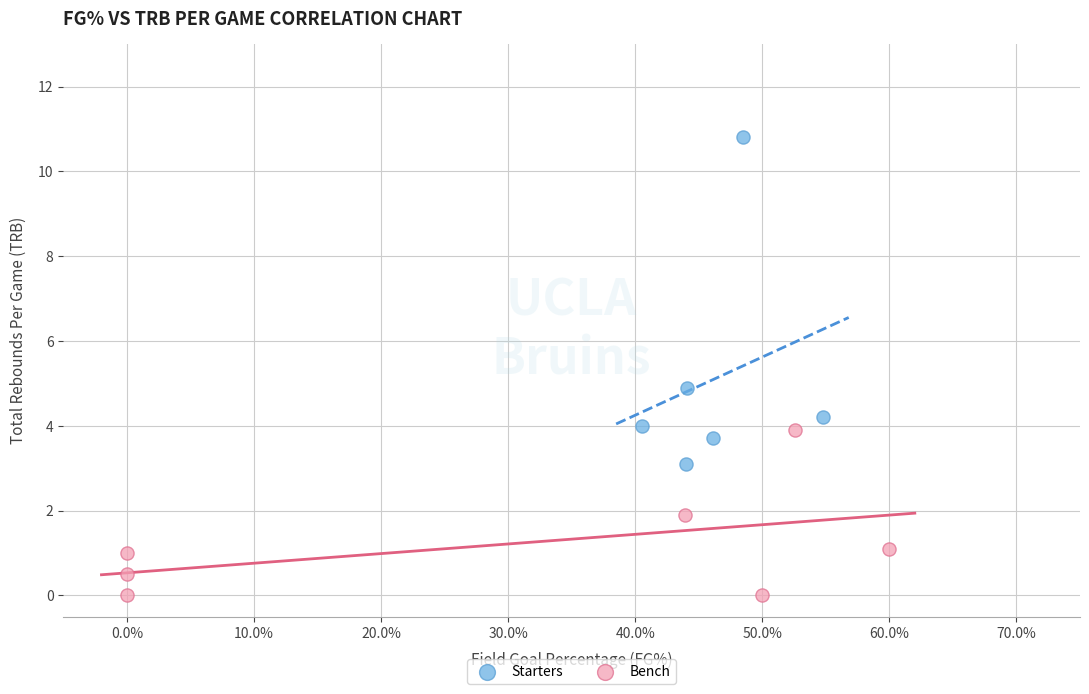

Which series reaches the minimum Y coordinate?

Bench